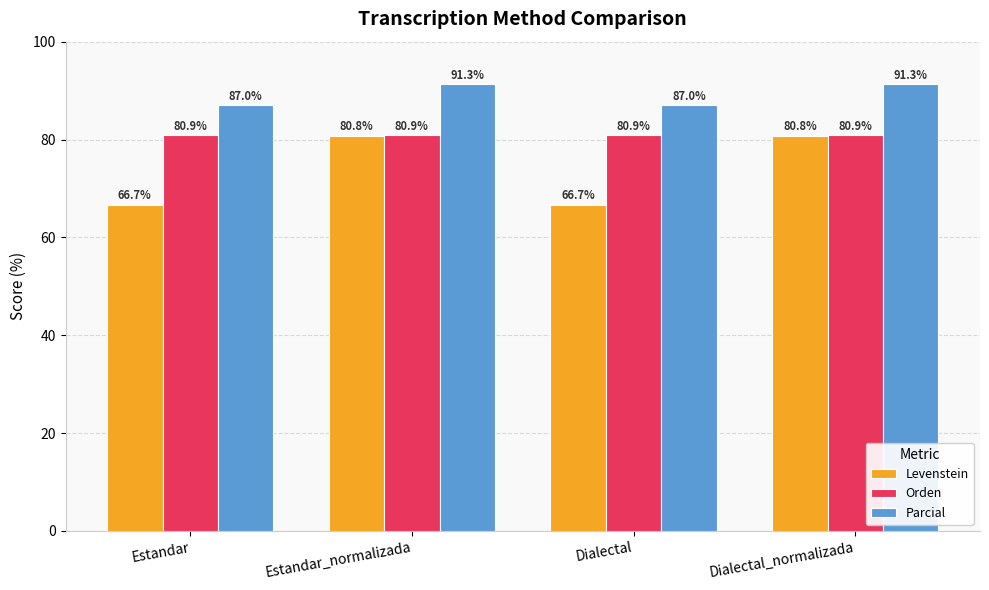

What is the average value of the Levenstein series?

73.7